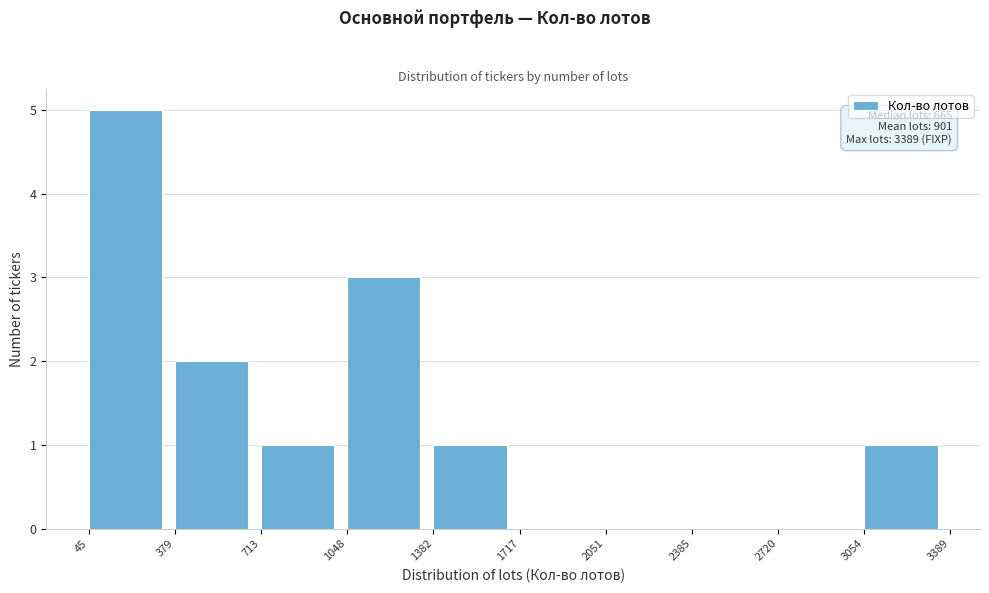

Which range on the x-axis has the tallest bar?

45 to 379